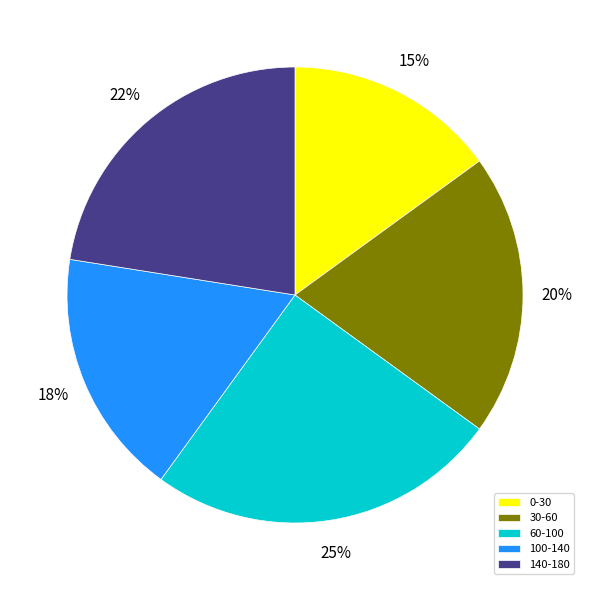

Which has a higher value, 0-30 or 30-60?

30-60